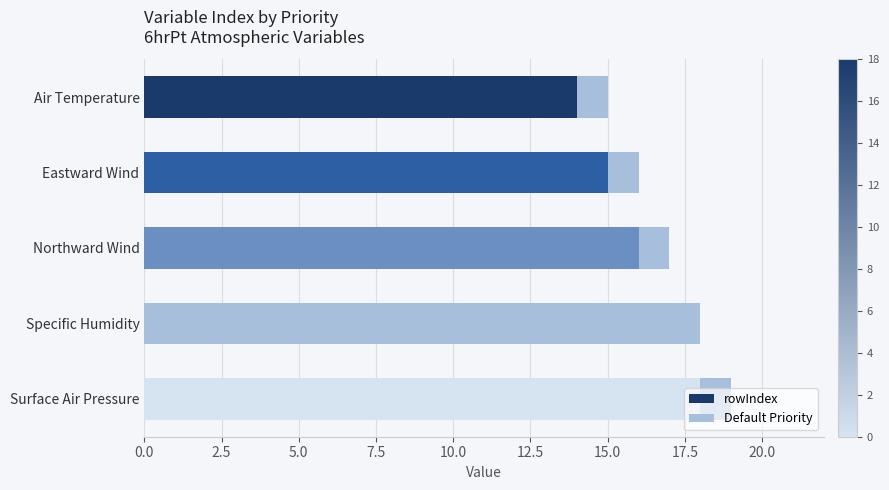

How many values in the rowIndex series are below 16?

2